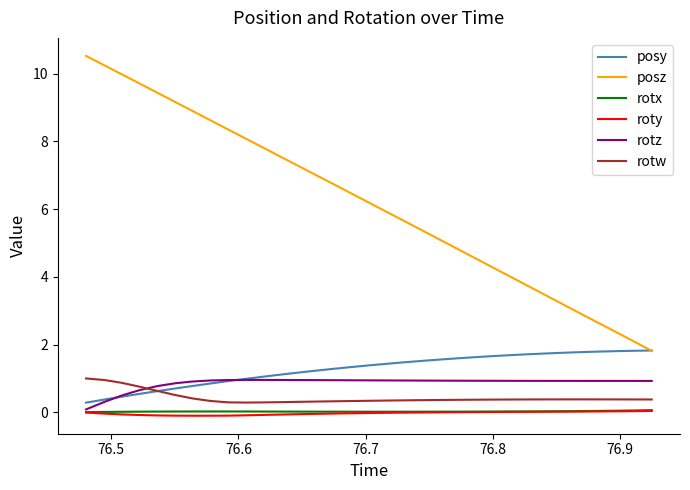

Which series has the largest range (max minus min)?

posz